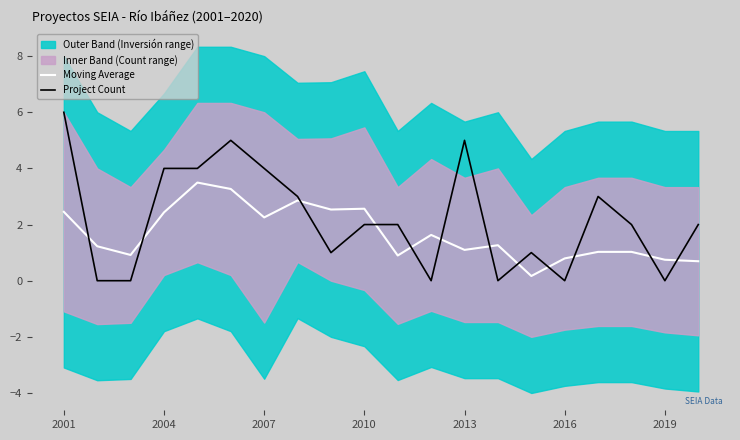

What is the value of the Moving Average point at the 11th from the left?

0.9